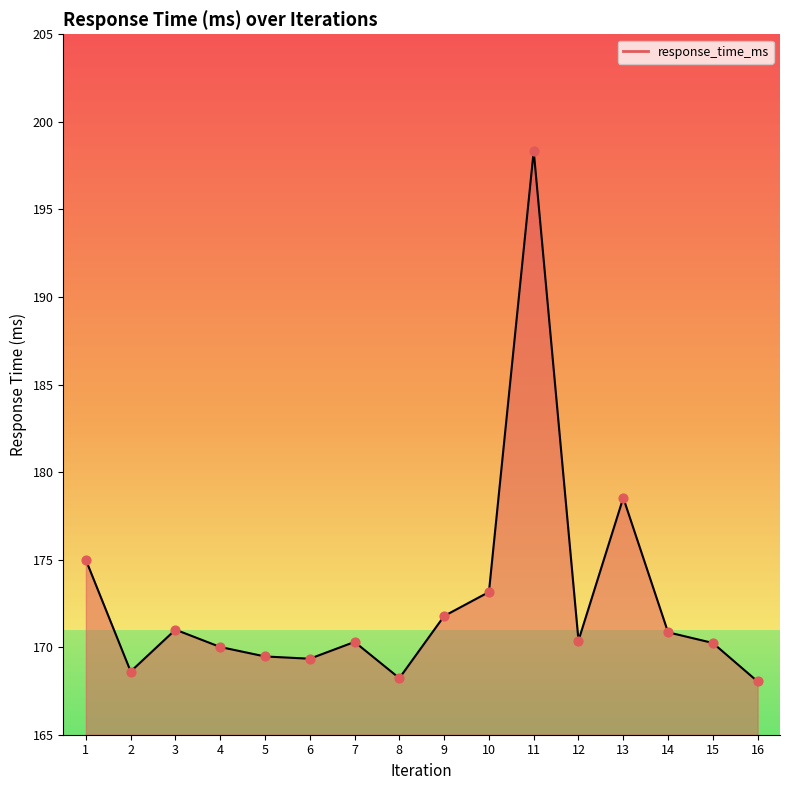

Which has a higher value, 3 or 13?

13